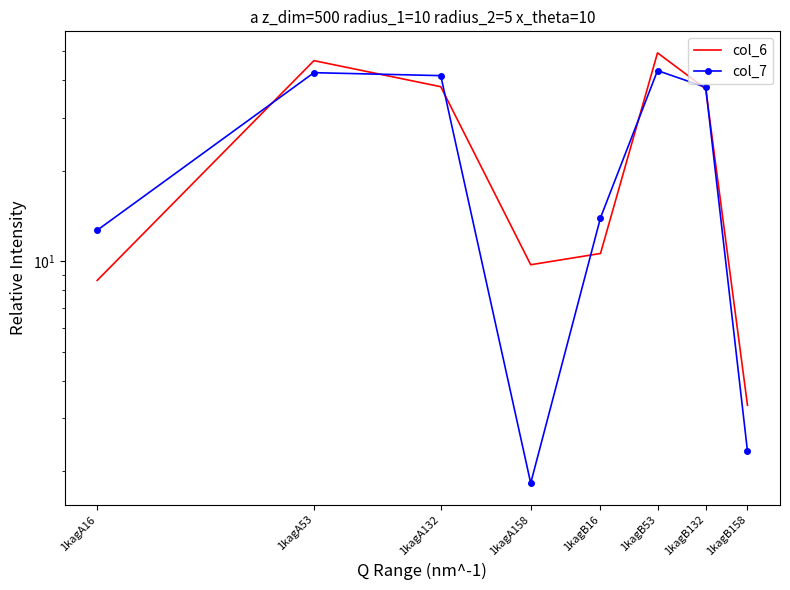

Which series has the widest spread of values?

col_6